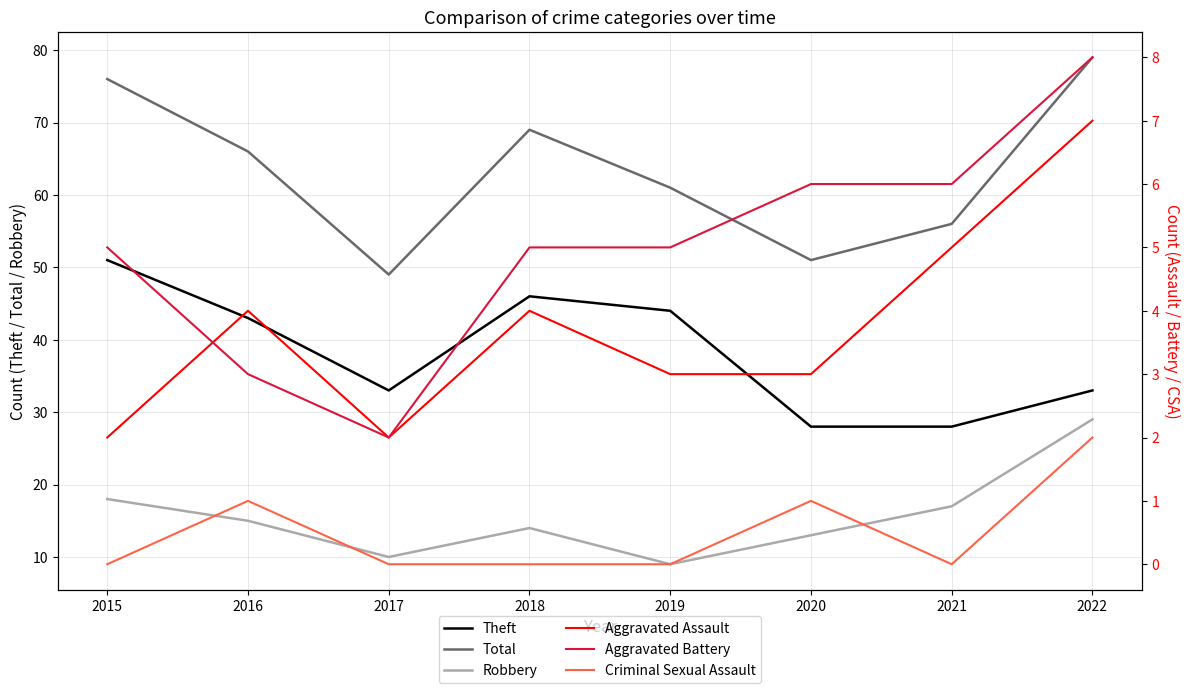

Where is Aggravated Assault nearest to the value 4?

2016